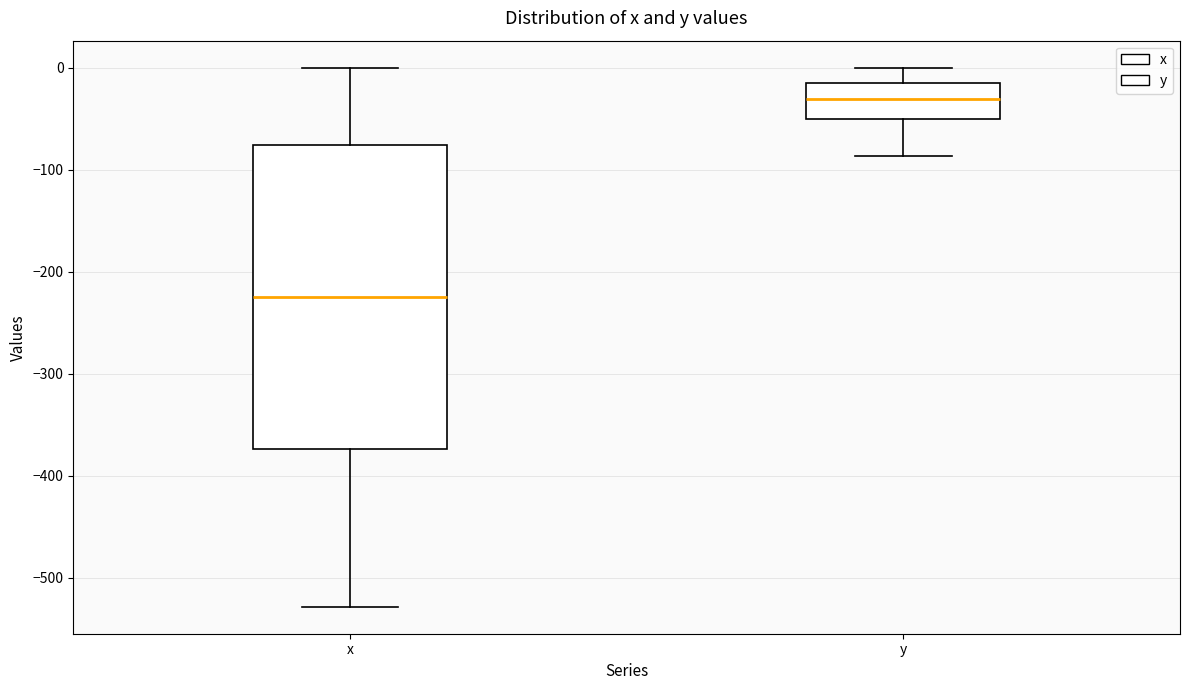

Where is the upper edge of the box for y on the y-axis? The values are not printed on the chart, so give them approximately, as read against the axis.

-20